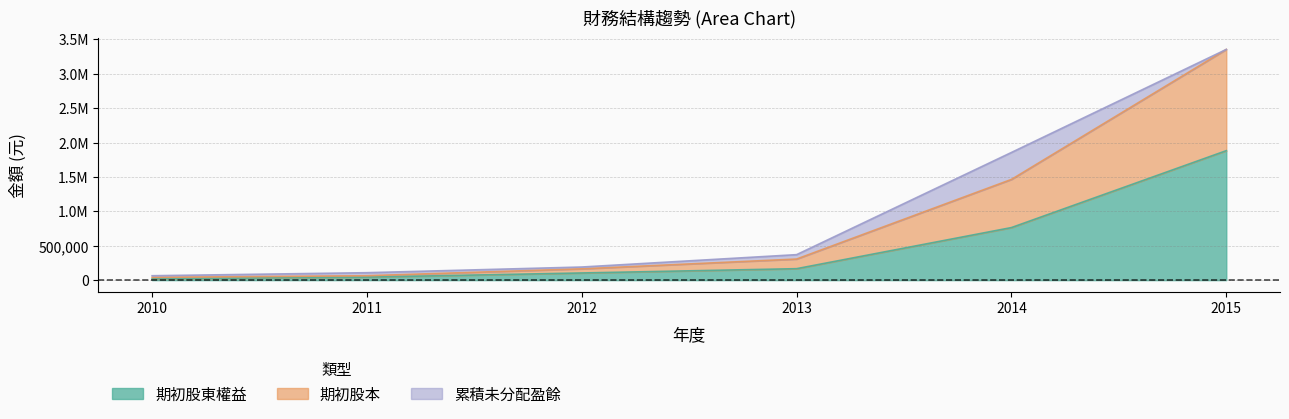

Does the chart have visible grid lines?

Yes